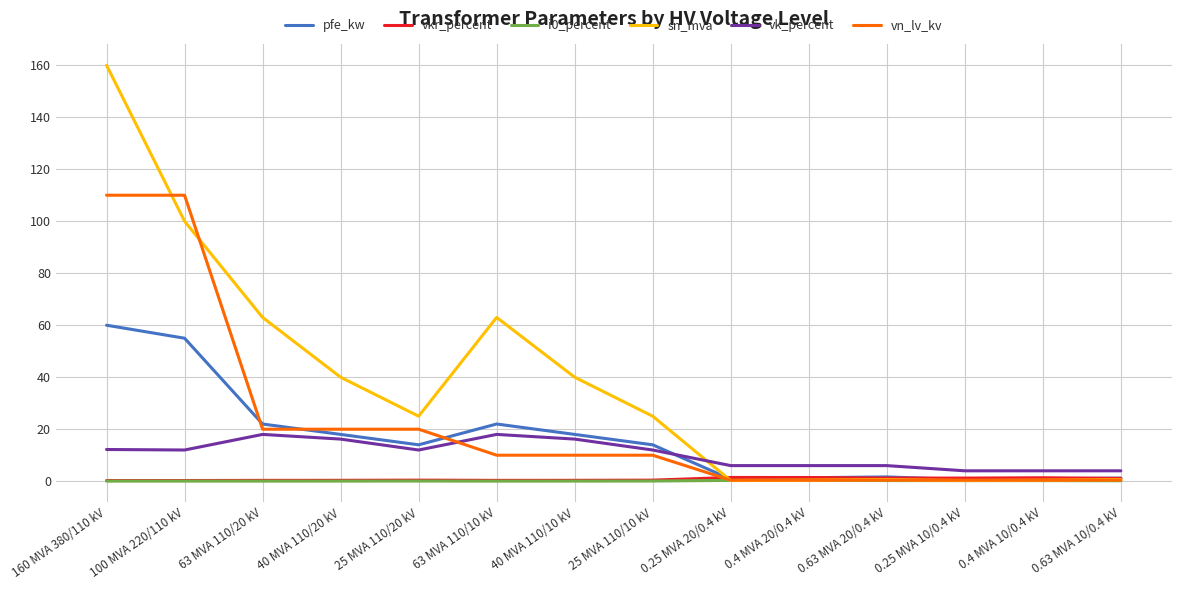

What is the maximum value shown in the chart?

160.0